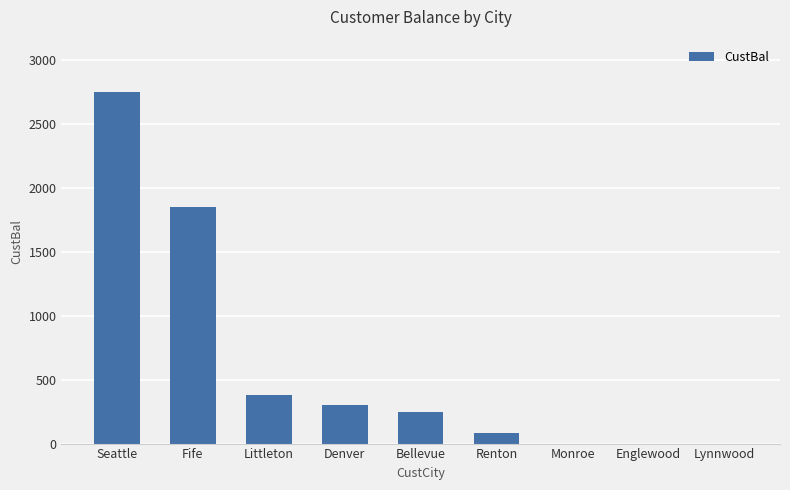

What is the change in value from Fife to Englewood?

-1856